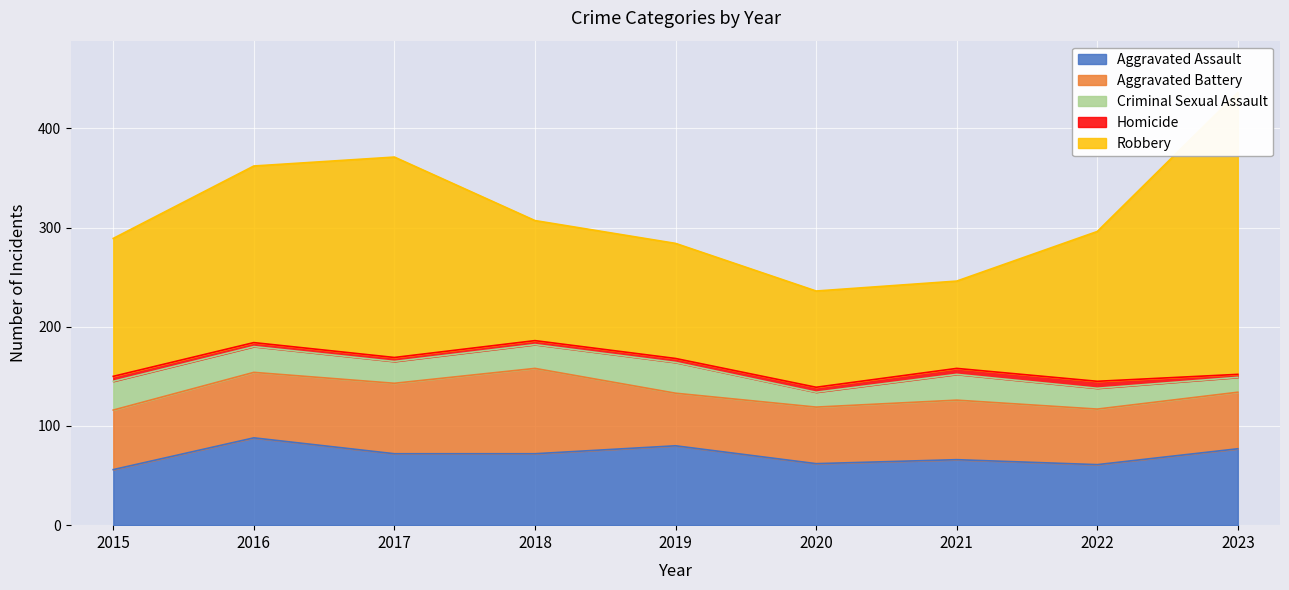

Rank the series by their maximum value, from lowest to highest.

Homicide, Criminal Sexual Assault, Aggravated Battery, Aggravated Assault, Robbery